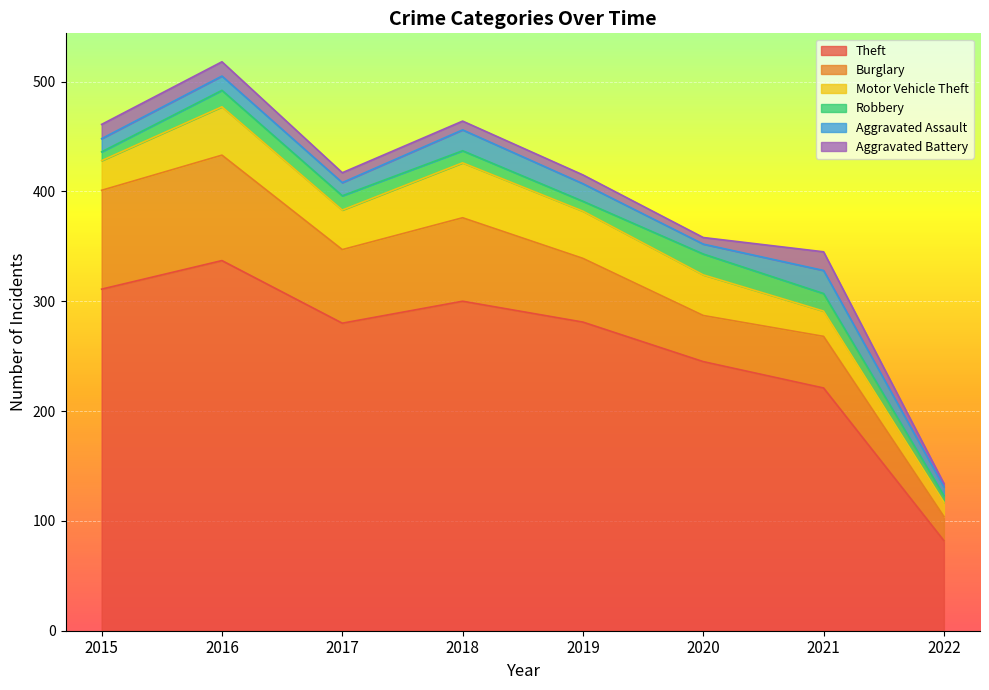

How many data points in Aggravated Battery are above 9?

3